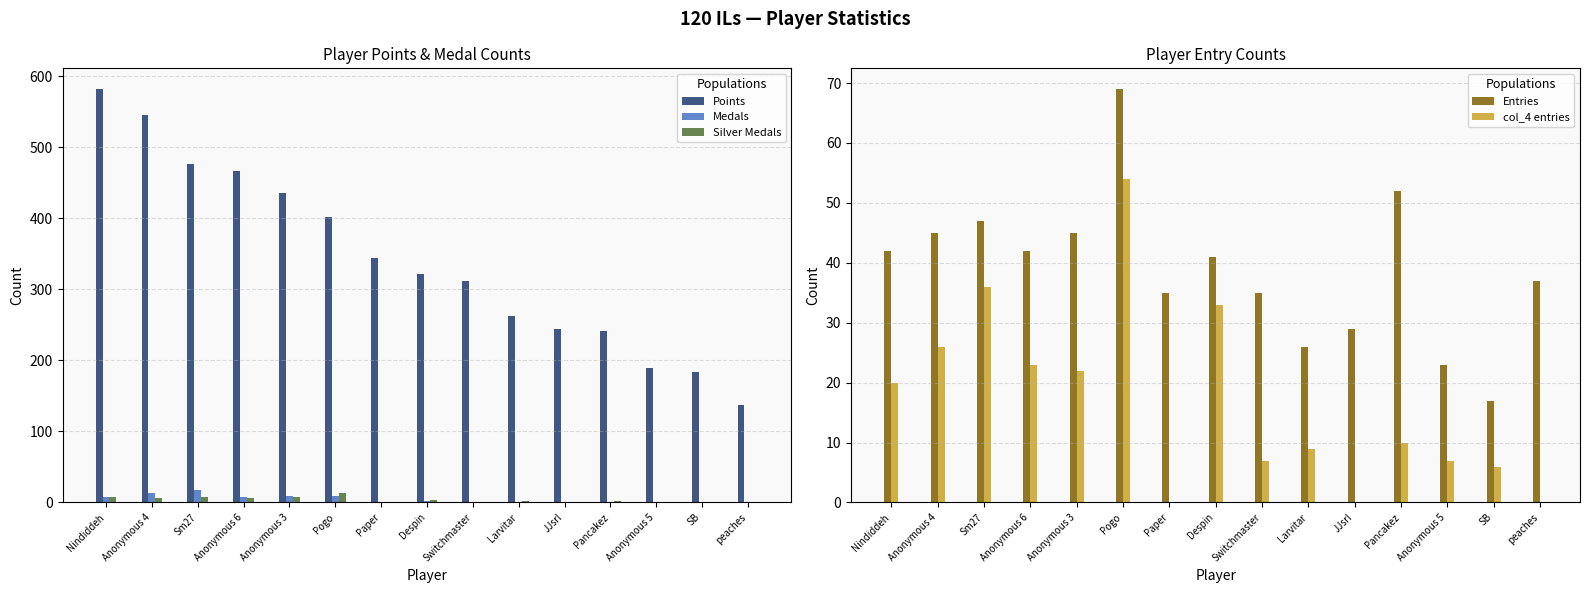

How many bars are there in each group?

5